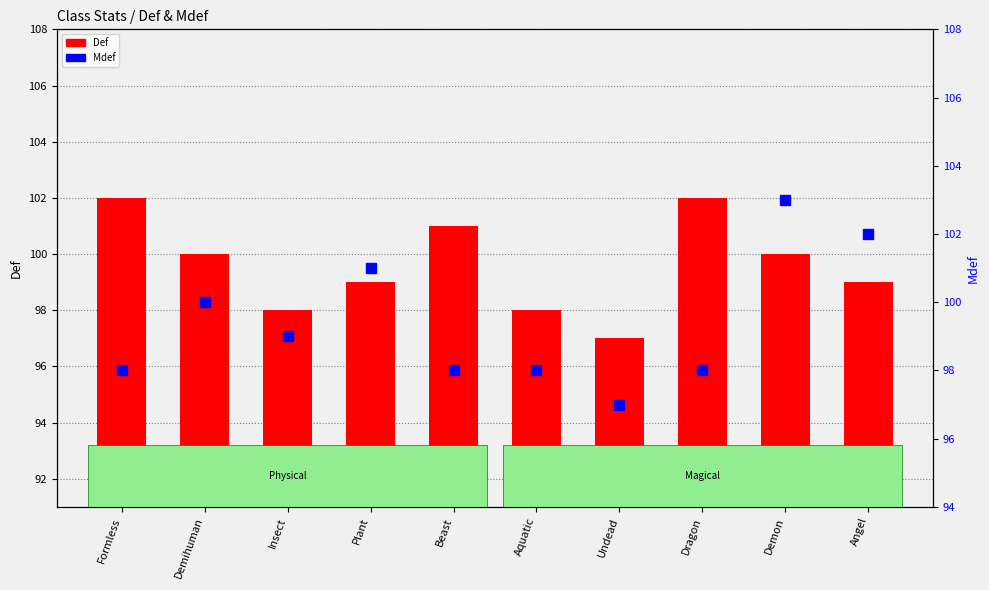

At which category does the chart reach its peak across all series?

Demon